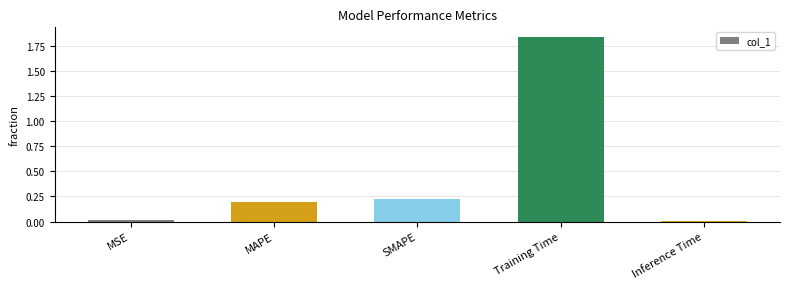

How many bars are there in total?

5